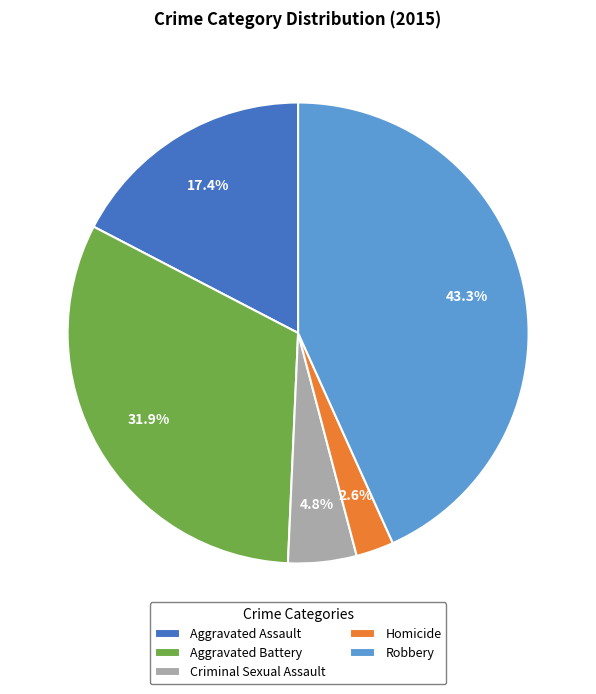

What portion of the pie excludes Criminal Sexual Assault?

95.2%